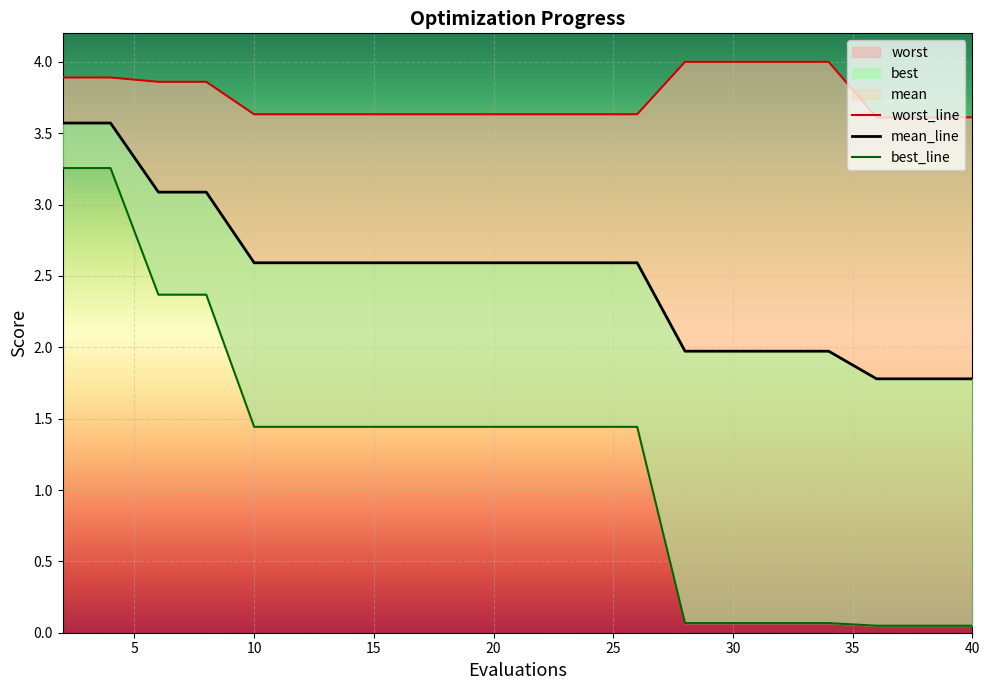

True or false: mean_line and best_line cross at least once.

False